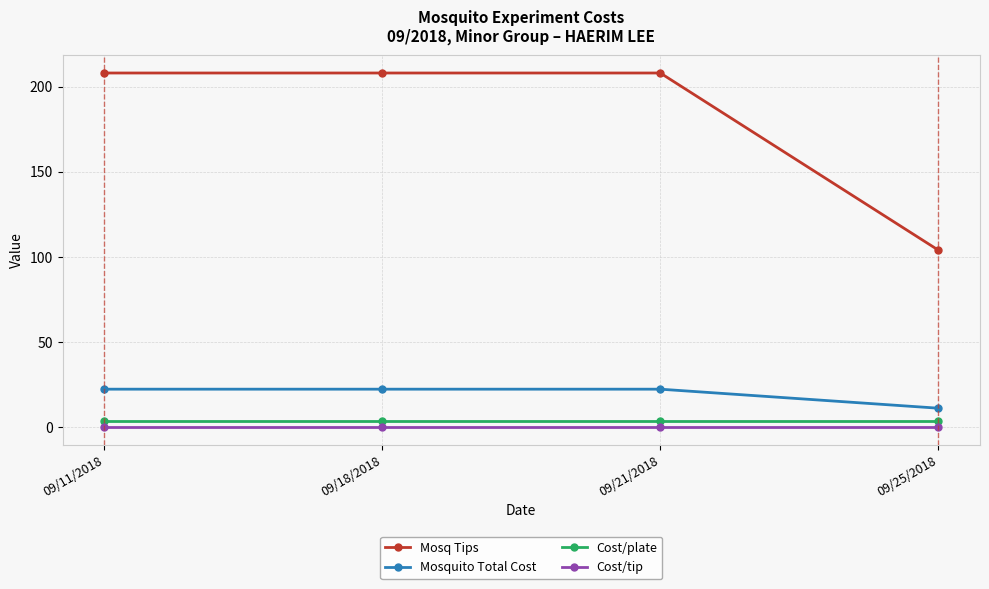

Is it true that Cost/tip equals 0.1 at 09/25/2018?

True